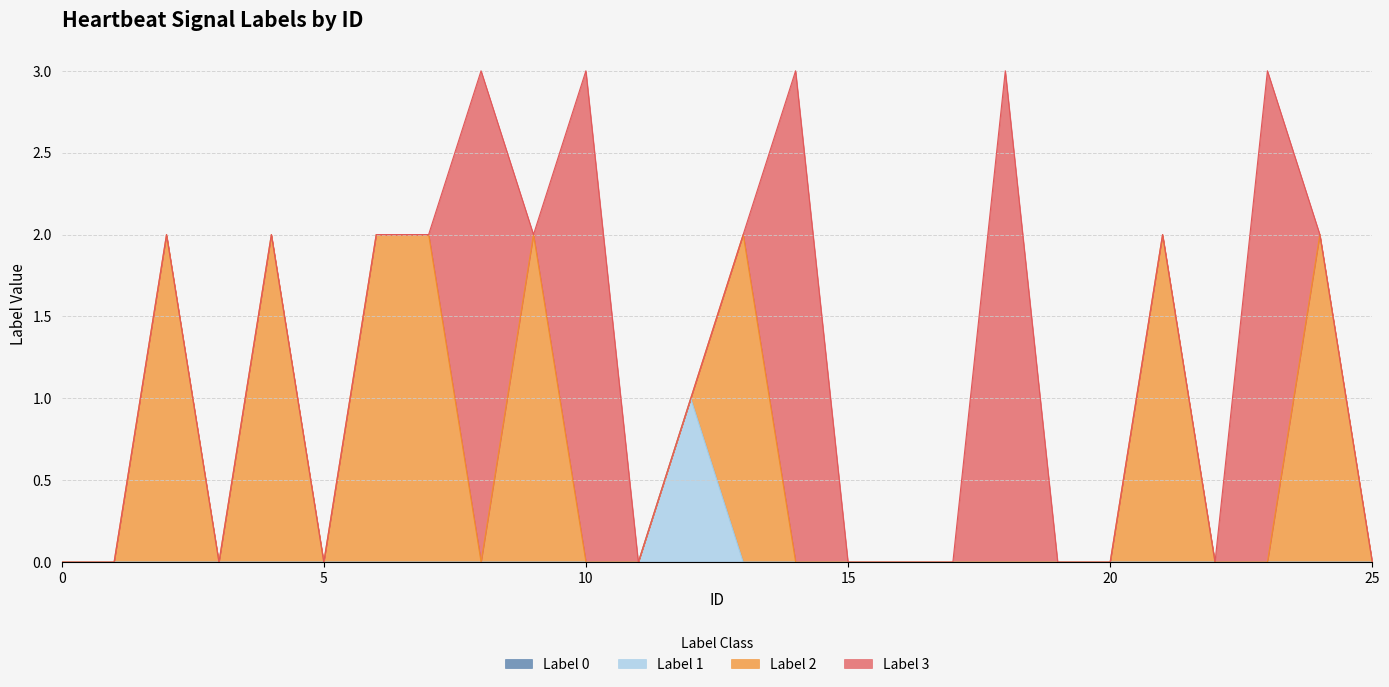

Between 5 and 17, which series saw the biggest shift?

Label 0